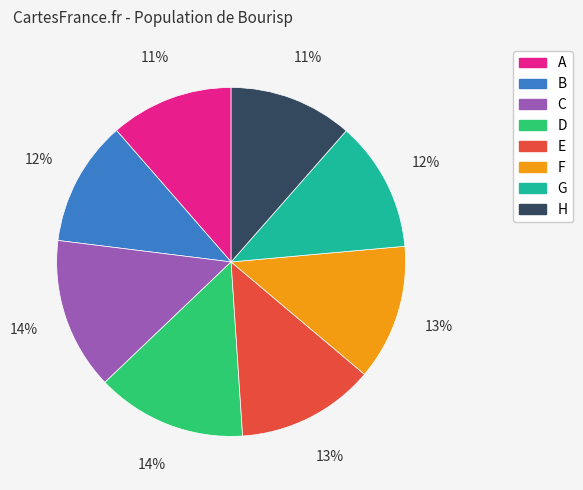

Does any single category account for the majority?

No